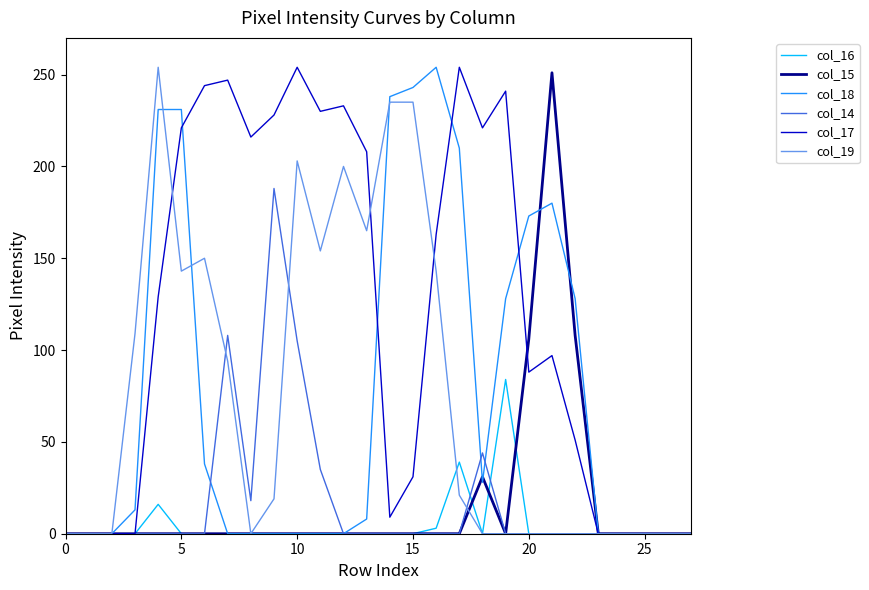

Which series has the largest total across all categories?

col_17